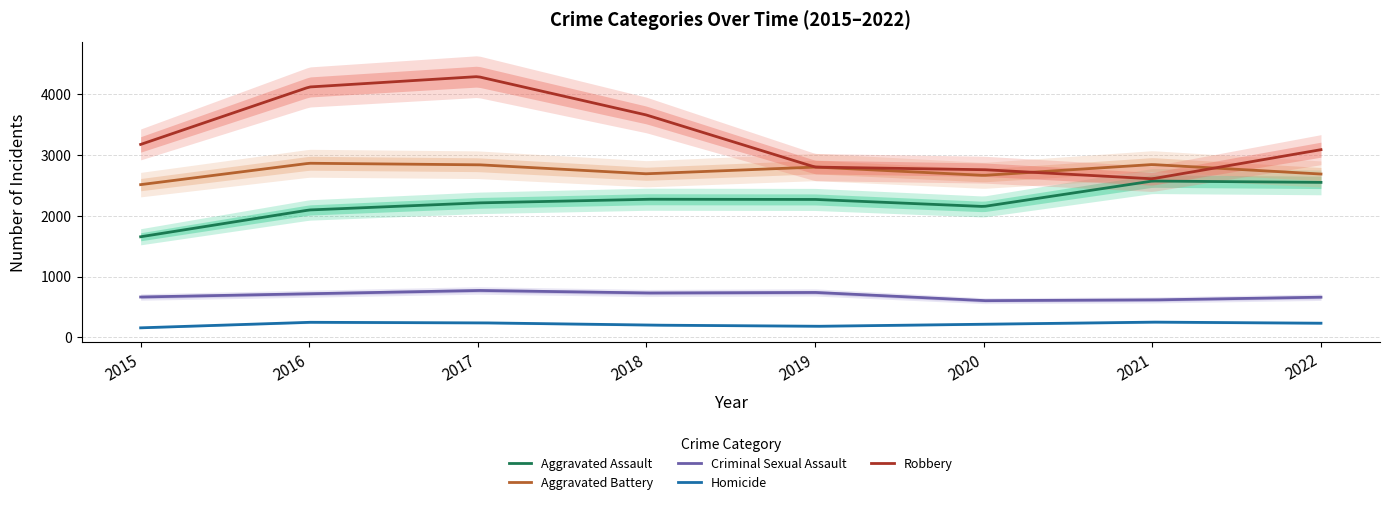

What is the difference between the maximum and minimum values in the Homicide series?

93.8